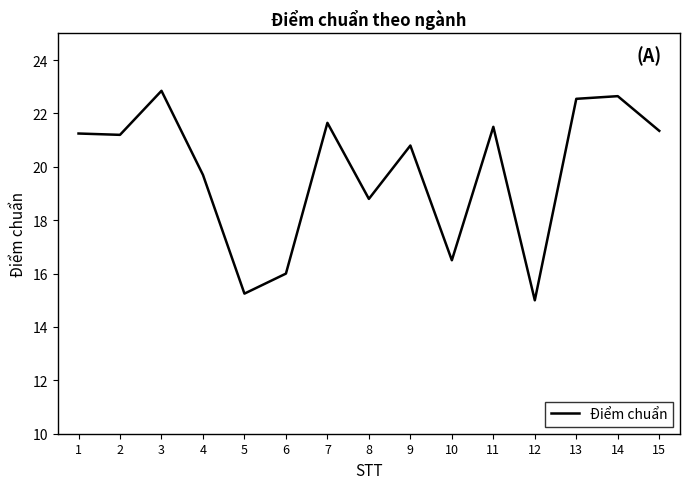

The chart shows a value of 9.8 at 3. True or false?

False